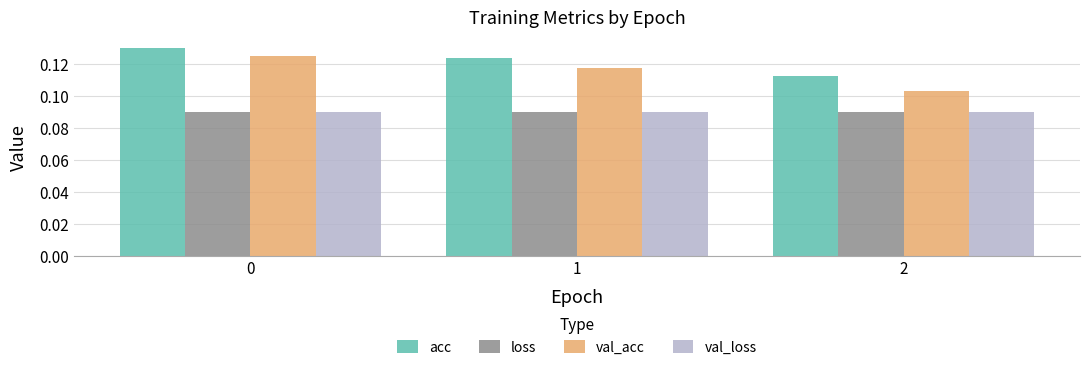

What is the sum of all val_loss values?

0.3